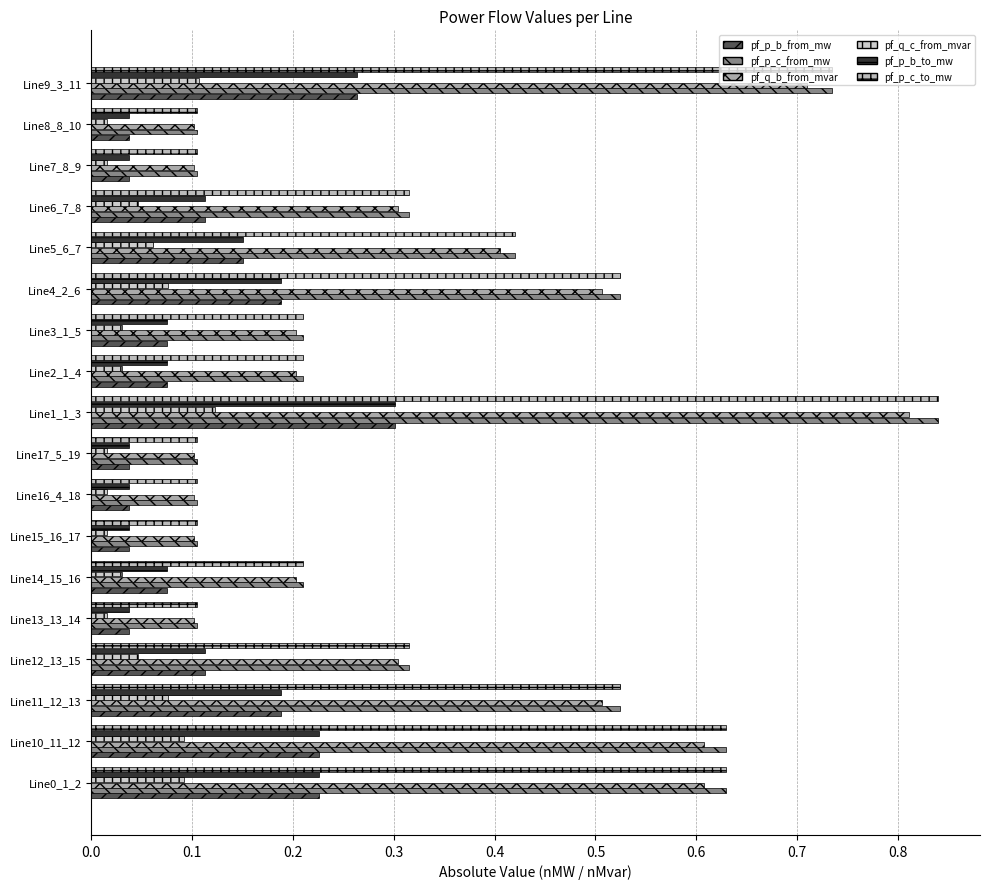

Reading left to right, list all the values displayed in this chart.

pf_p_b_from_mw: 0.2	0.2	0.2	0.1	0.0	0.1	0.0	0.0	0.0	0.3	0.1	0.1	0.2	0.2	0.1	0.0	0.0	0.3
pf_p_c_from_mw: 0.6	0.6	0.5	0.3	0.1	0.2	0.1	0.1	0.1	0.8	0.2	0.2	0.5	0.4	0.3	0.1	0.1	0.7
pf_q_b_from_mvar: 0.6	0.6	0.5	0.3	0.1	0.2	0.1	0.1	0.1	0.8	0.2	0.2	0.5	0.4	0.3	0.1	0.1	0.7
pf_q_c_from_mvar: 0.1	0.1	0.1	0.0	0.0	0.0	0.0	0.0	0.0	0.1	0.0	0.0	0.1	0.1	0.0	0.0	0.0	0.1
pf_p_b_to_mw: 0.2	0.2	0.2	0.1	0.0	0.1	0.0	0.0	0.0	0.3	0.1	0.1	0.2	0.2	0.1	0.0	0.0	0.3
pf_p_c_to_mw: 0.6	0.6	0.5	0.3	0.1	0.2	0.1	0.1	0.1	0.8	0.2	0.2	0.5	0.4	0.3	0.1	0.1	0.7